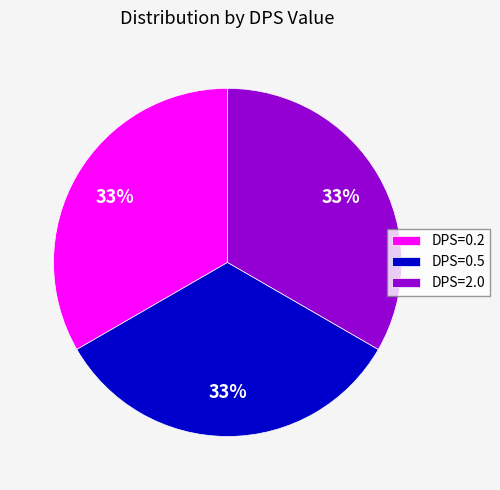

Combined, do DPS=2.0 and DPS=0.5 account for over 50%?

Yes